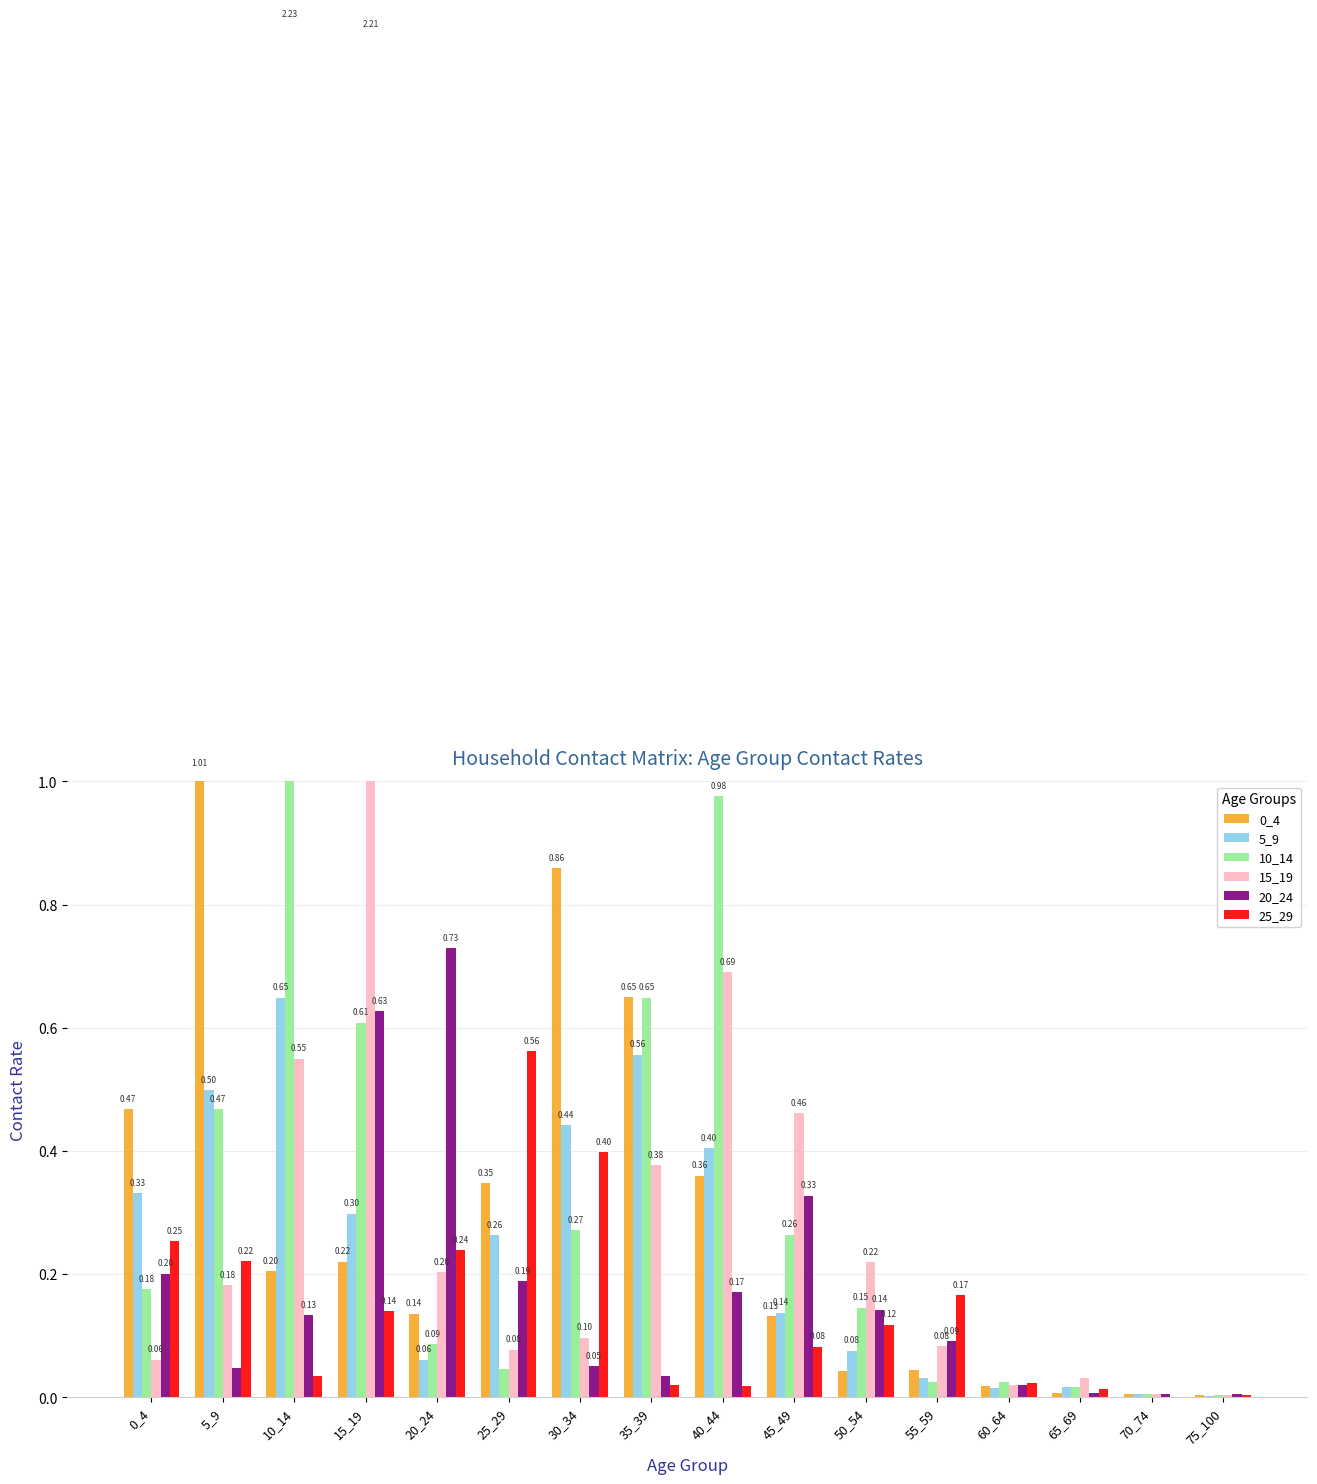

At which label does 20_24 reach its minimum?

75_100